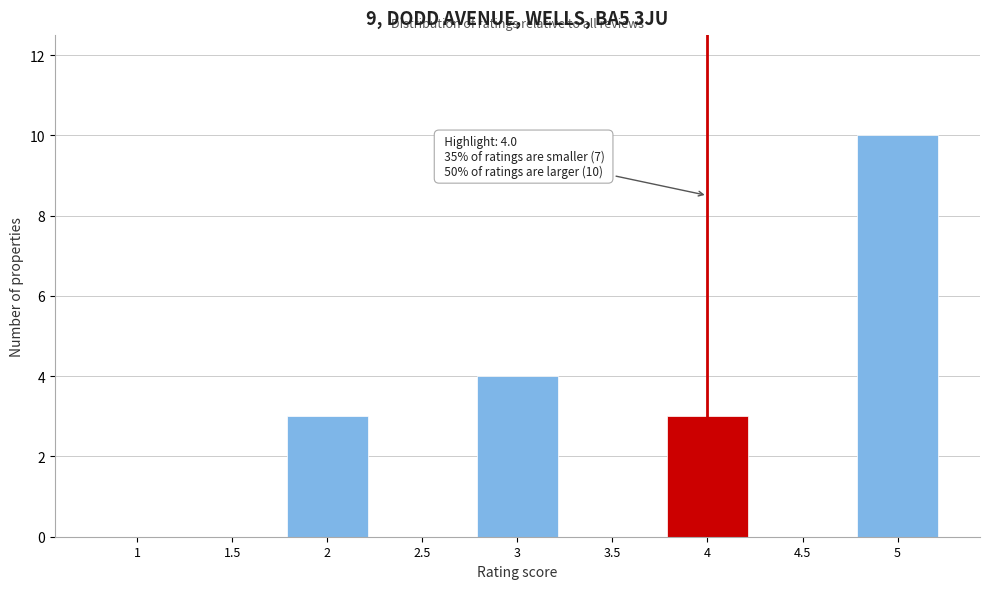

Reading right to left, list all the values displayed in this chart.

5=10	4.5=0	4=3	3.5=0	3=4	2.5=0	2=3	1.5=0	1=0